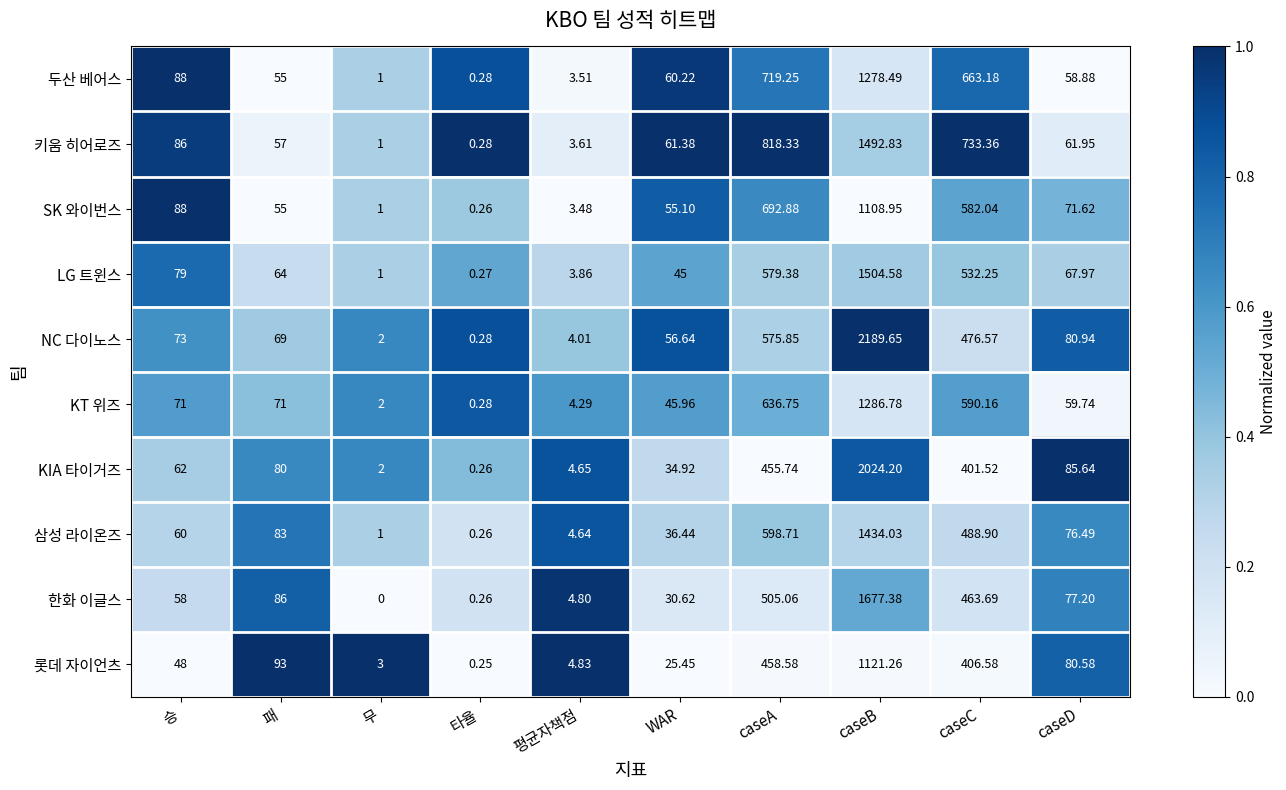

At which label is 키움 히어로즈 closest to 746?

caseC